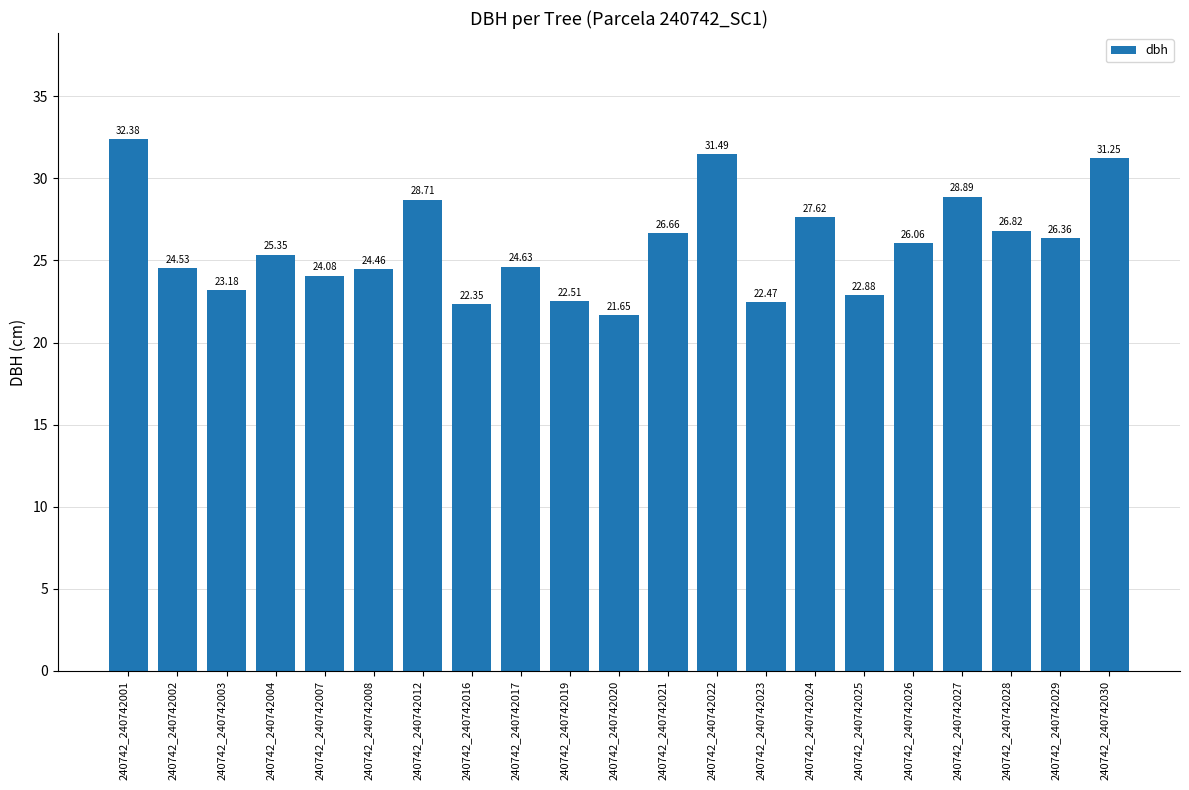

Which has a higher value, 240742_240742021 or 240742_240742001?

240742_240742001